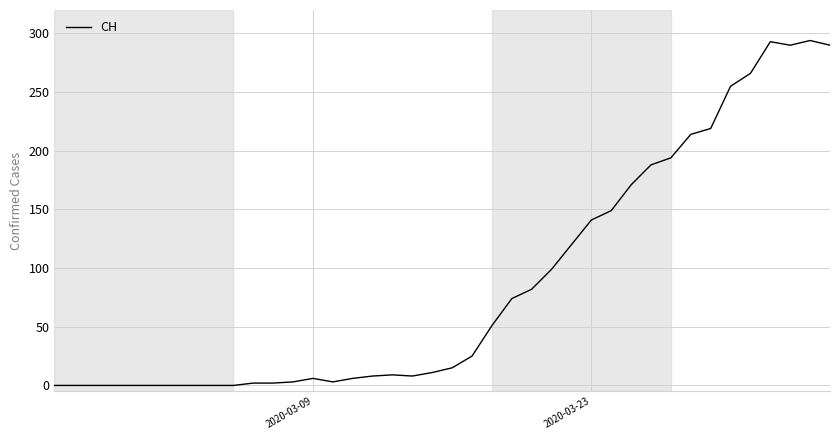

What is the difference between the maximum and minimum values?

294